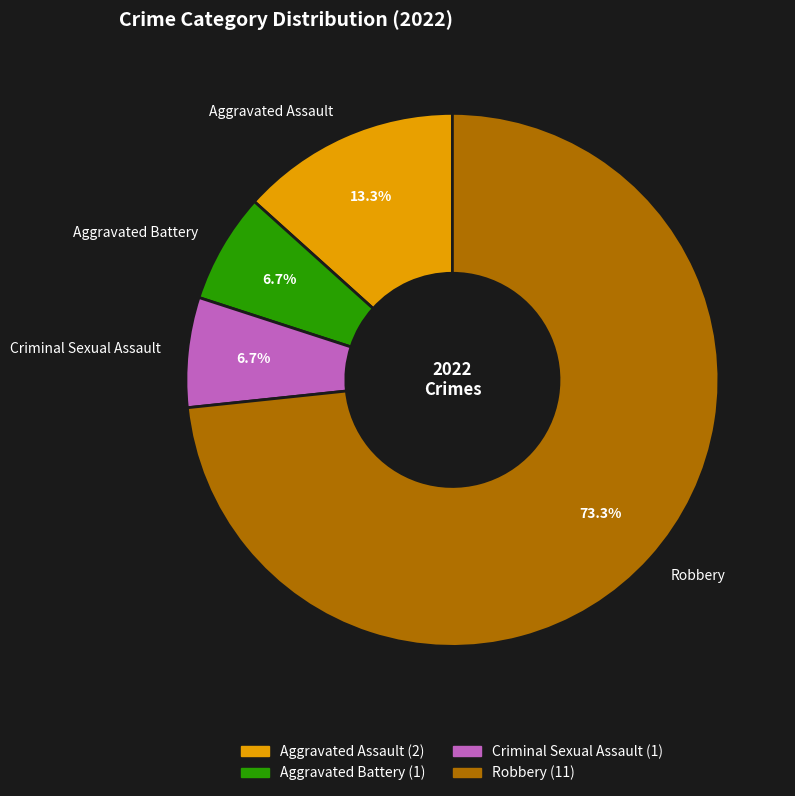

To the nearest percent, what portion does Robbery represent?

73%